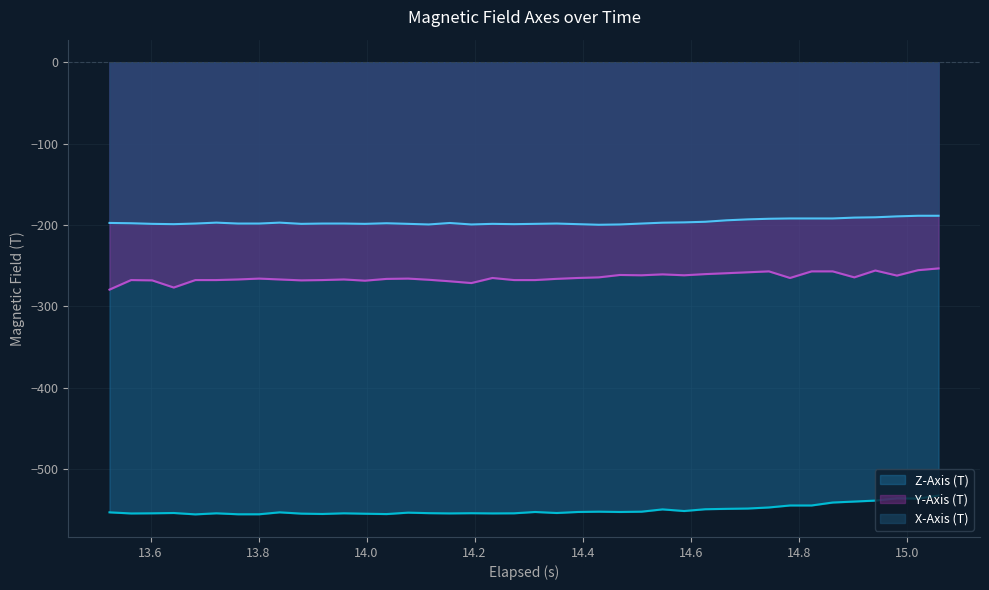

What is the sum of all X-Axis (T) values?

-7851.1